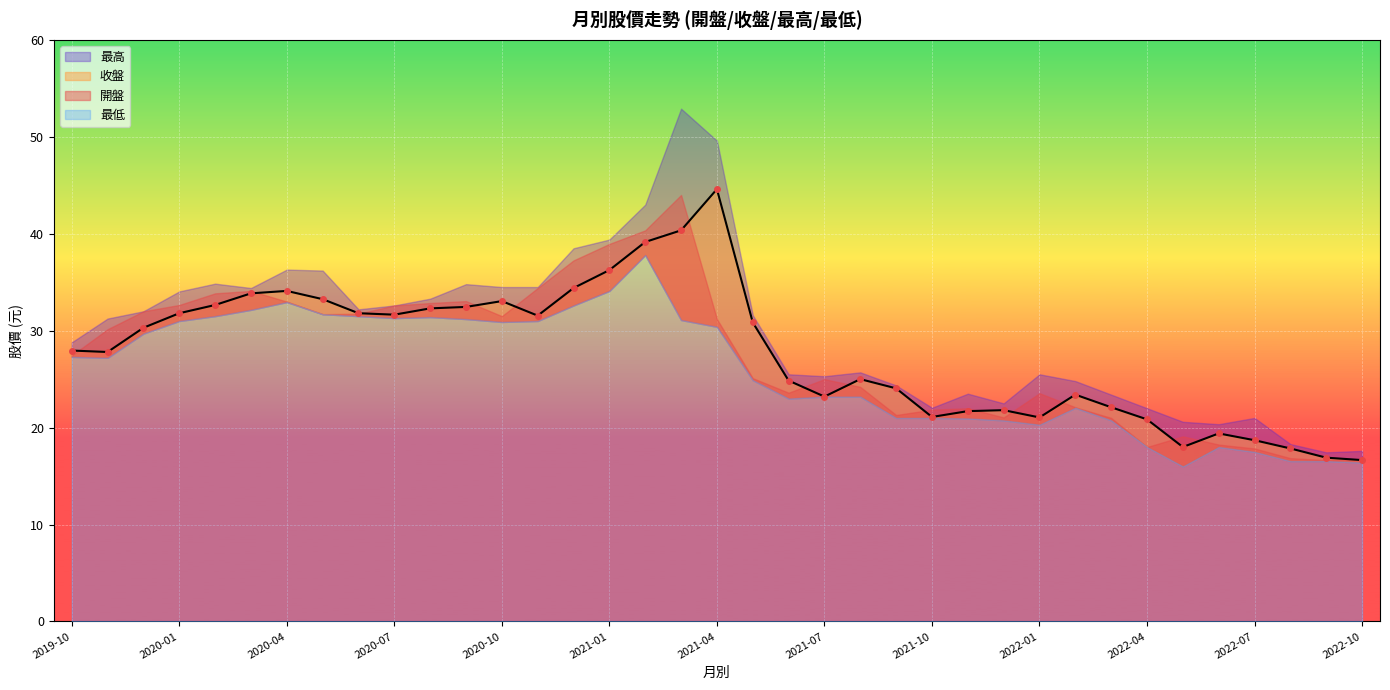

What is the greatest value displayed?

52.9